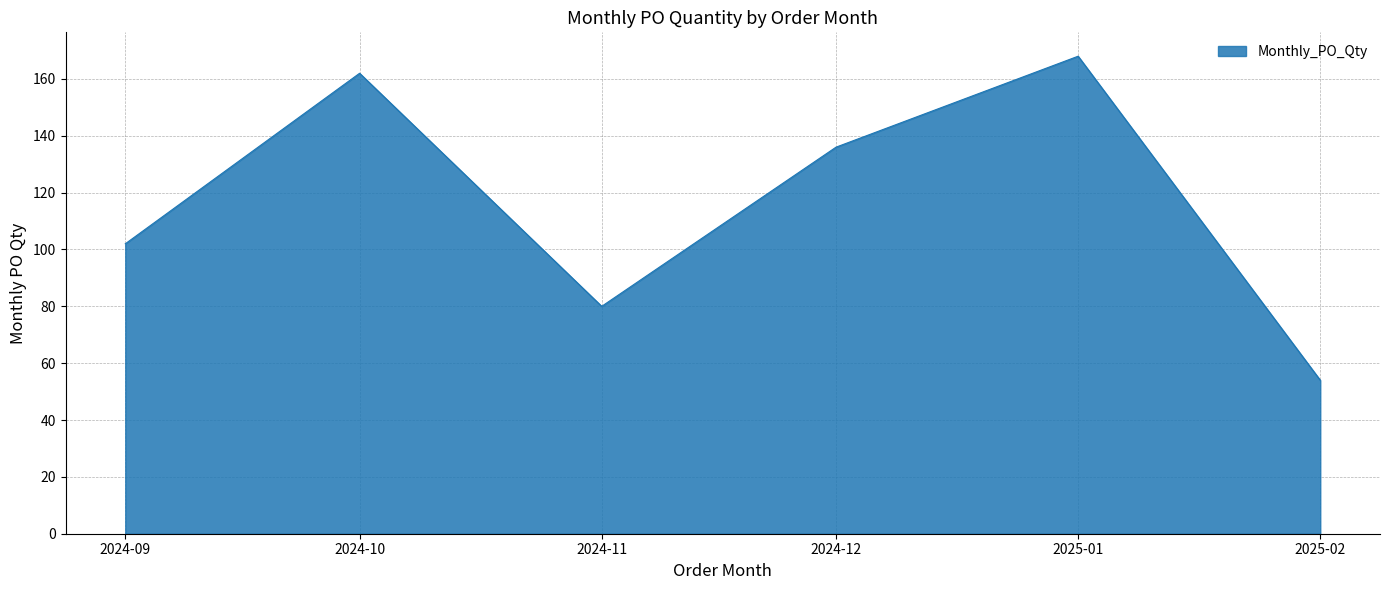

List the labels in order of value, smallest first.

2025-02, 2024-11, 2024-09, 2024-12, 2024-10, 2025-01